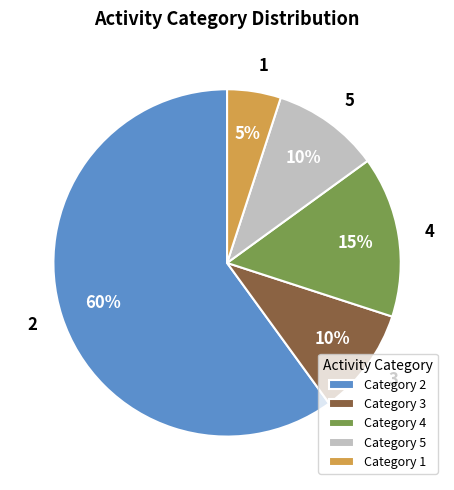

True or false: 3 accounts for 16% of the total.

False